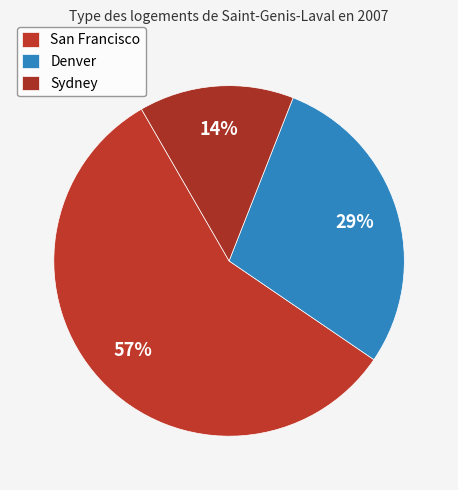

Count the number of slices in the pie.

3